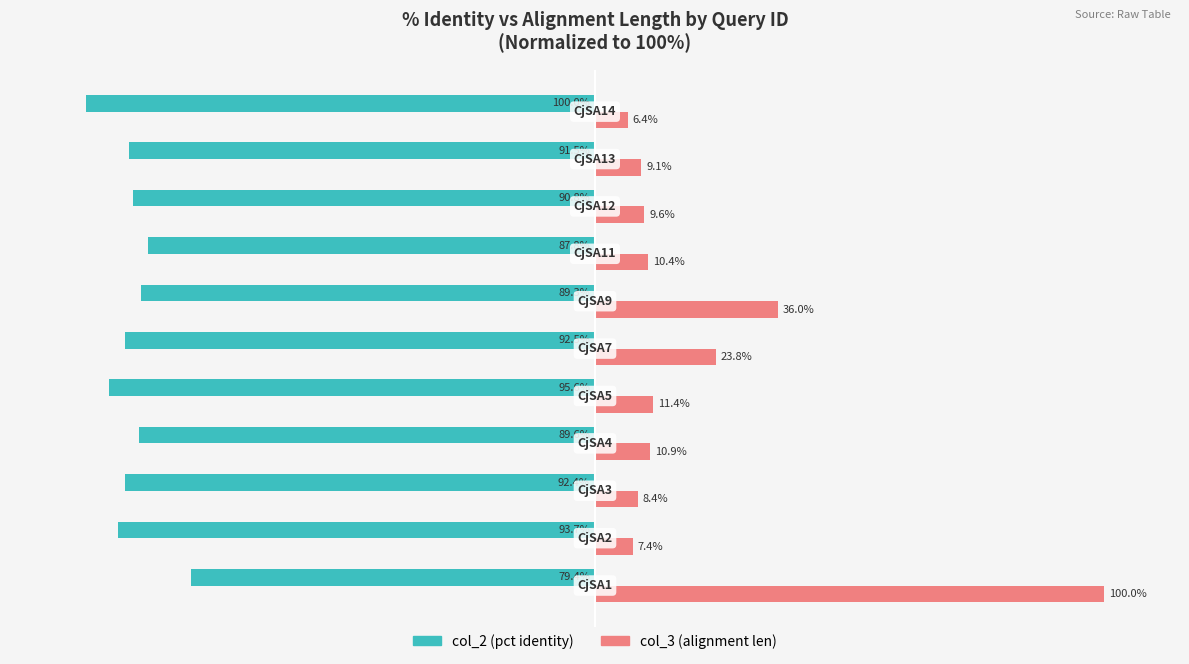

Which series has the largest total across all categories?

col_3 (alignment len)